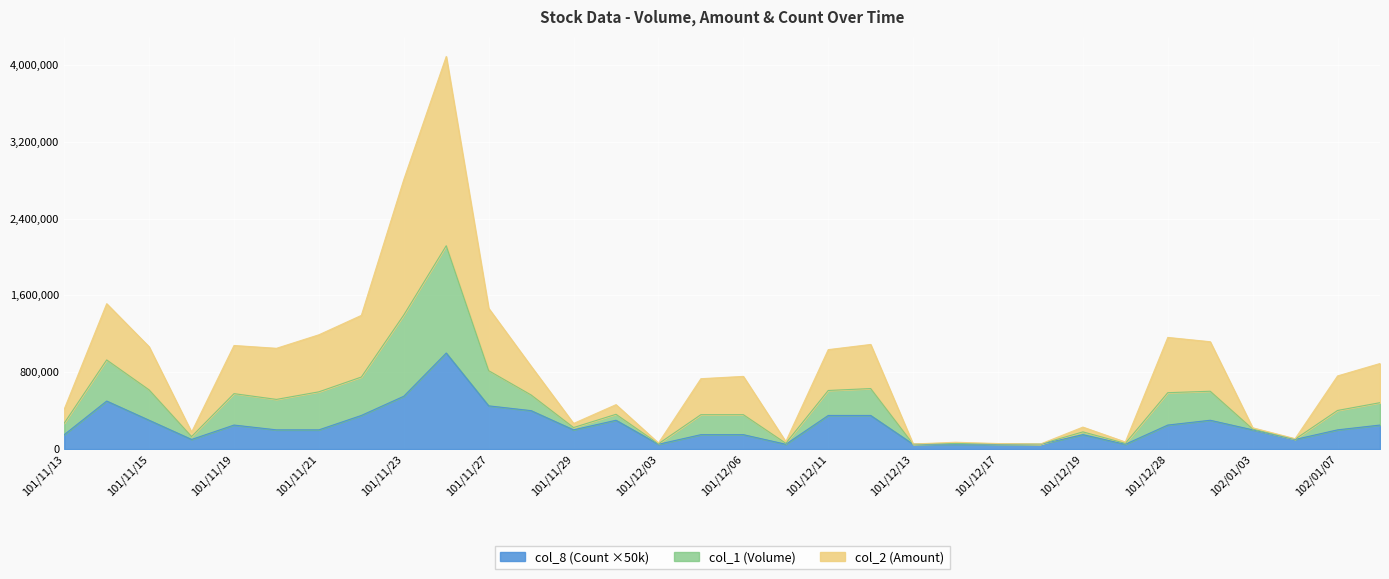

What position from the right is 101/12/19?

8